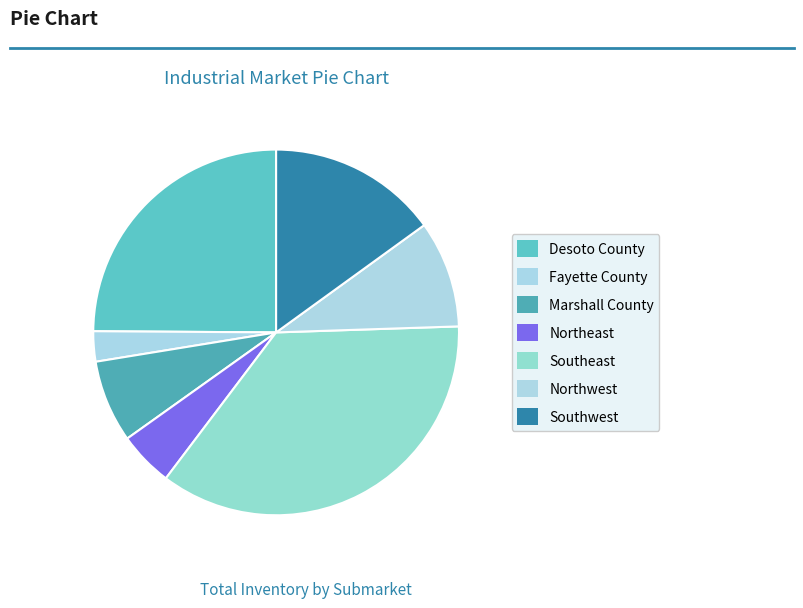

How much of the chart is everything except Northeast?

95.2%